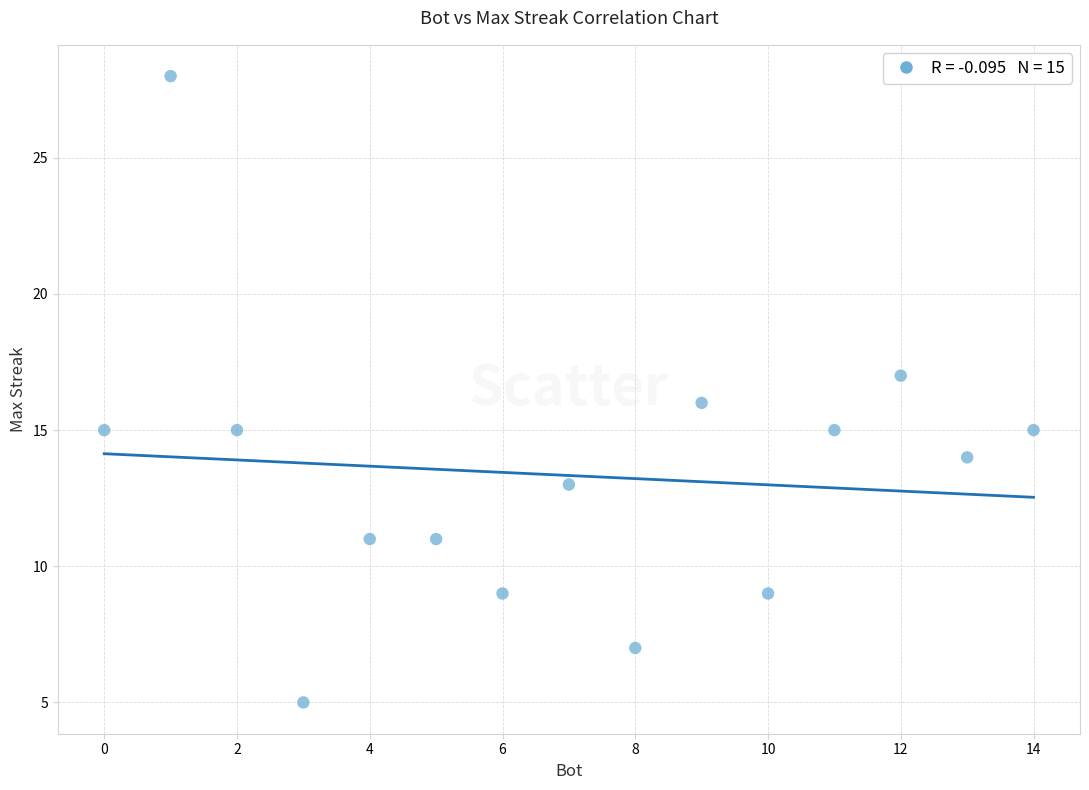

What is the range of Y values (max minus min)?

23